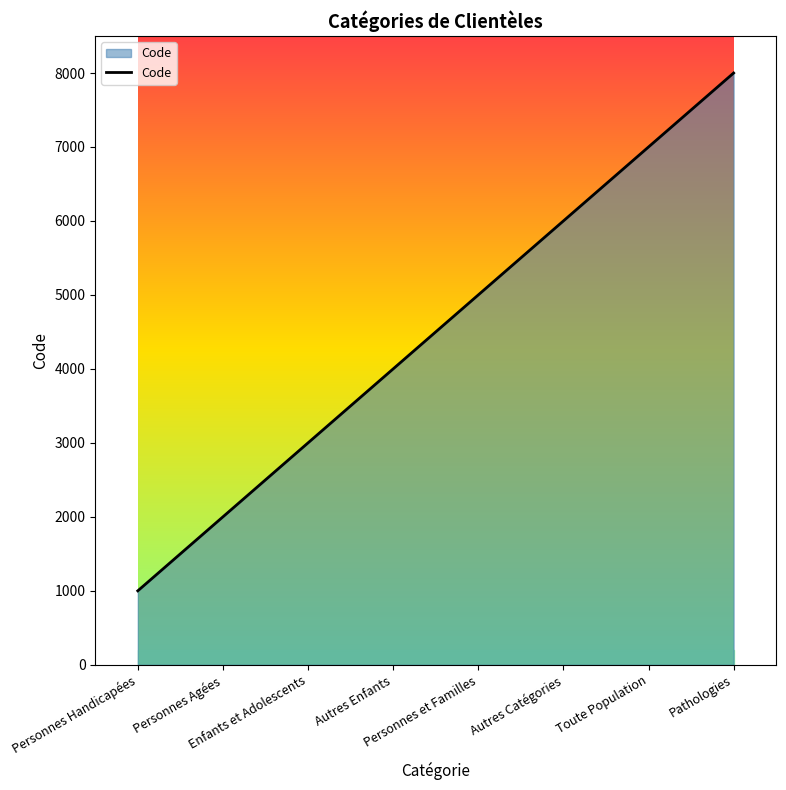

Reading left to right, extract all data points from this chart.

Personnes Handicapées=1000	Personnes Agées=2000	Enfants et Adolescents=3000	Autres Enfants=4000	Personnes et Familles=5000	Autres Catégories=6000	Toute Population=7000	Pathologies=8000